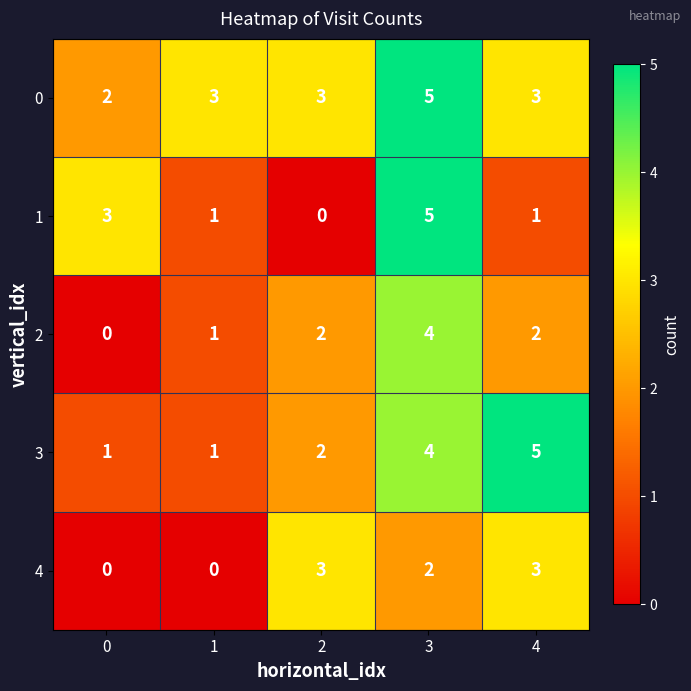

Which category has the highest value in the 3 series?

4